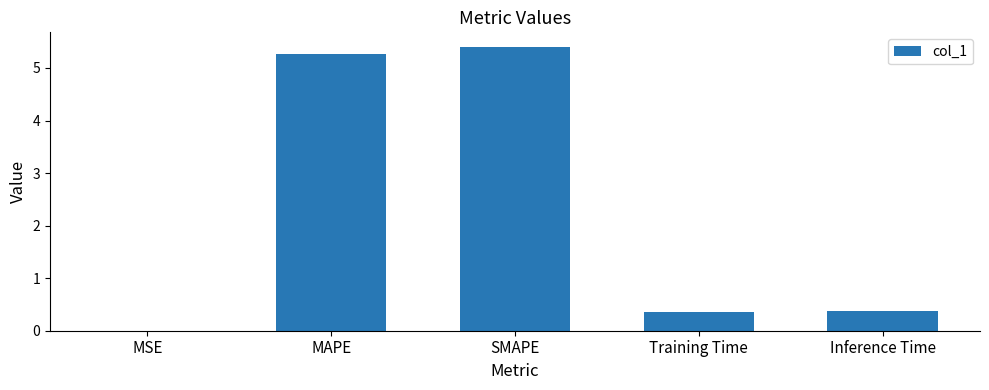

What is the sum of all values?

11.4